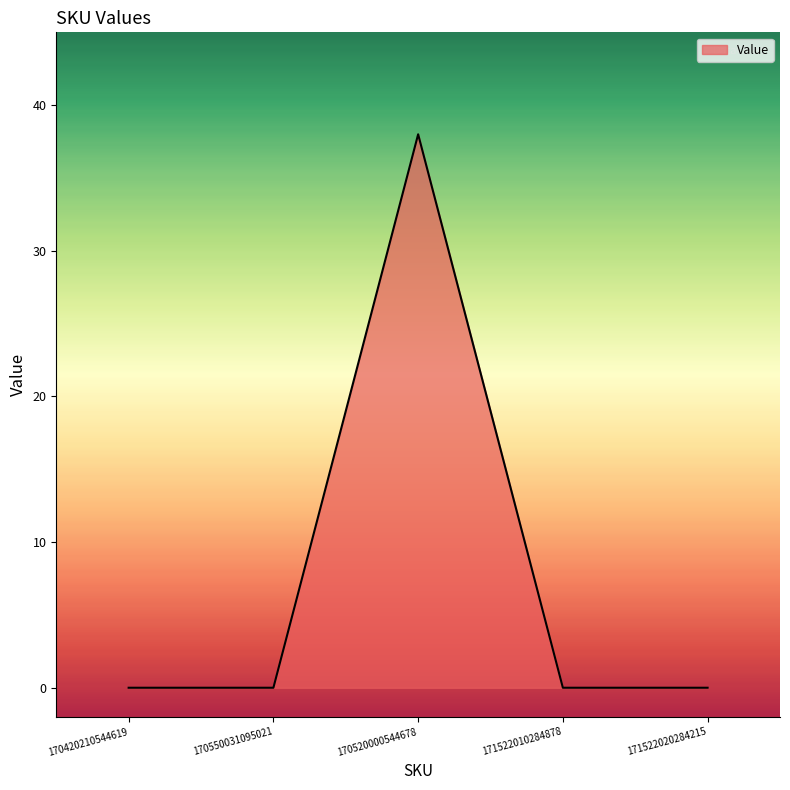

What is the maximum value shown in the chart?

38